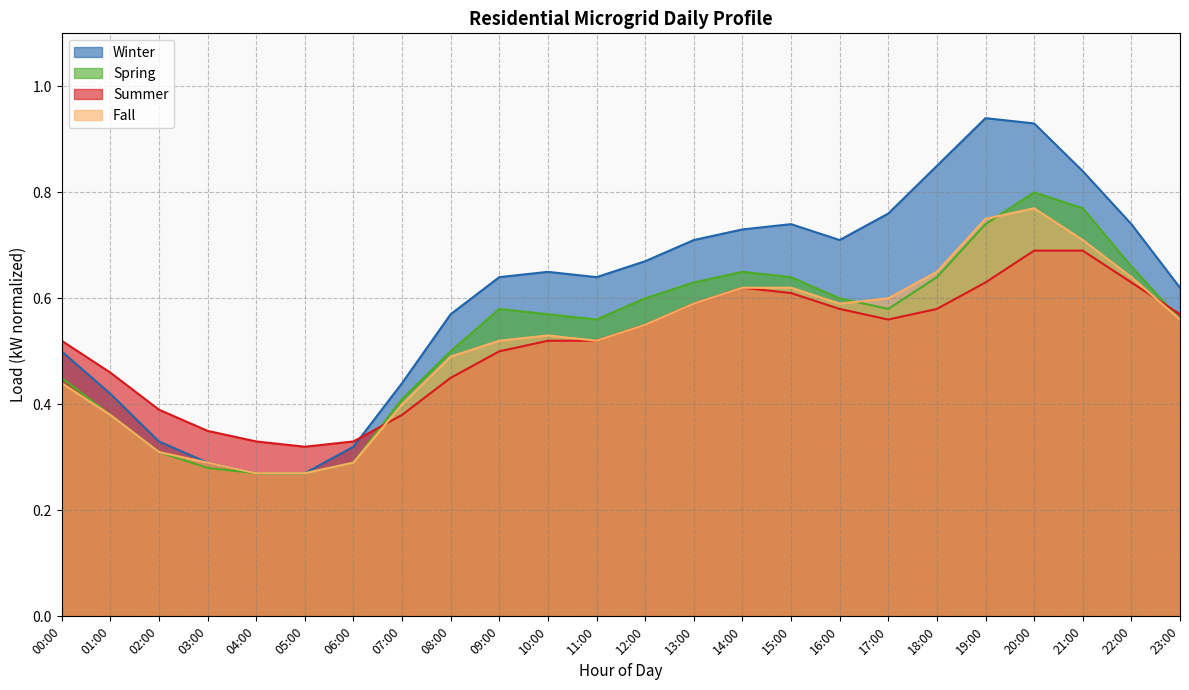

Read the Summer value at 01:00.

0.5